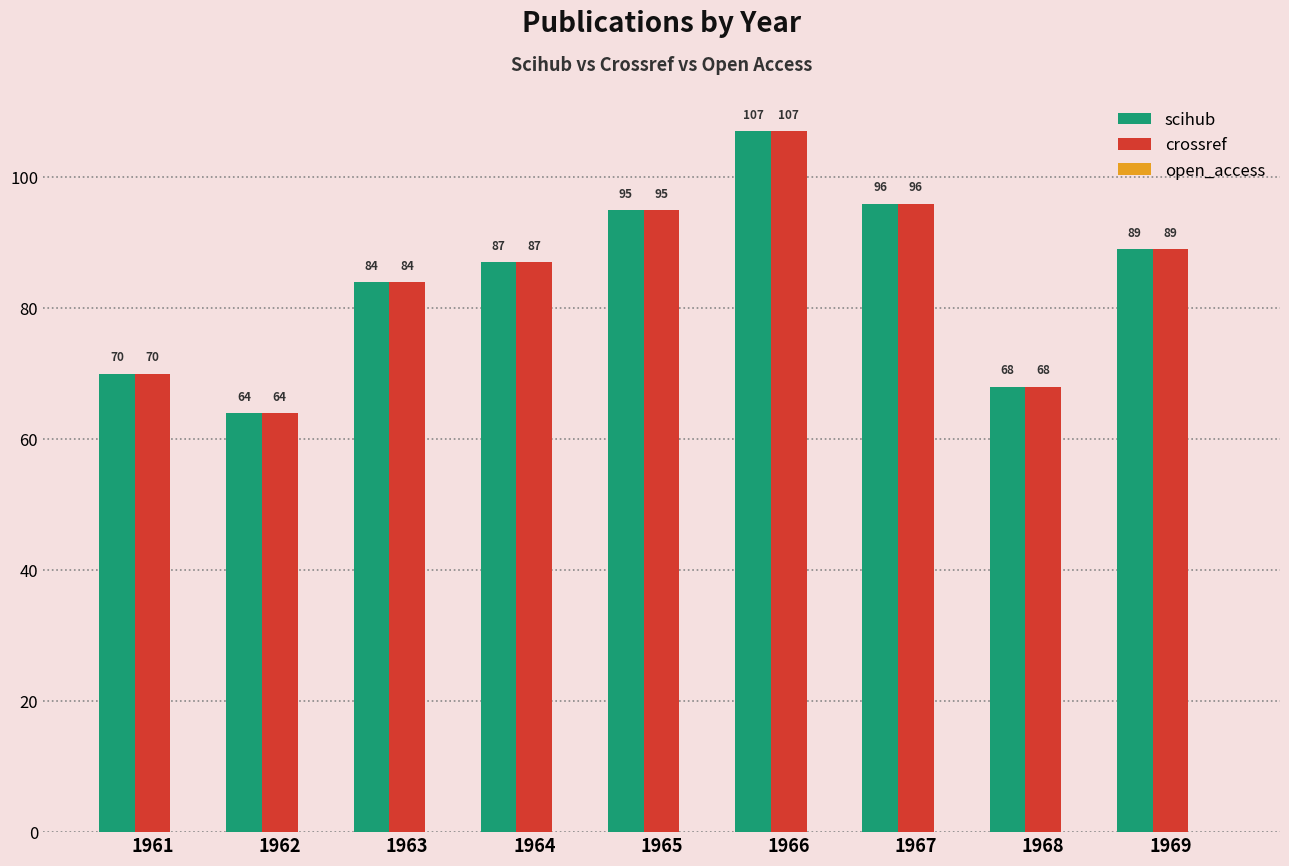

What is the difference between the maximum and minimum values in the scihub series?

43